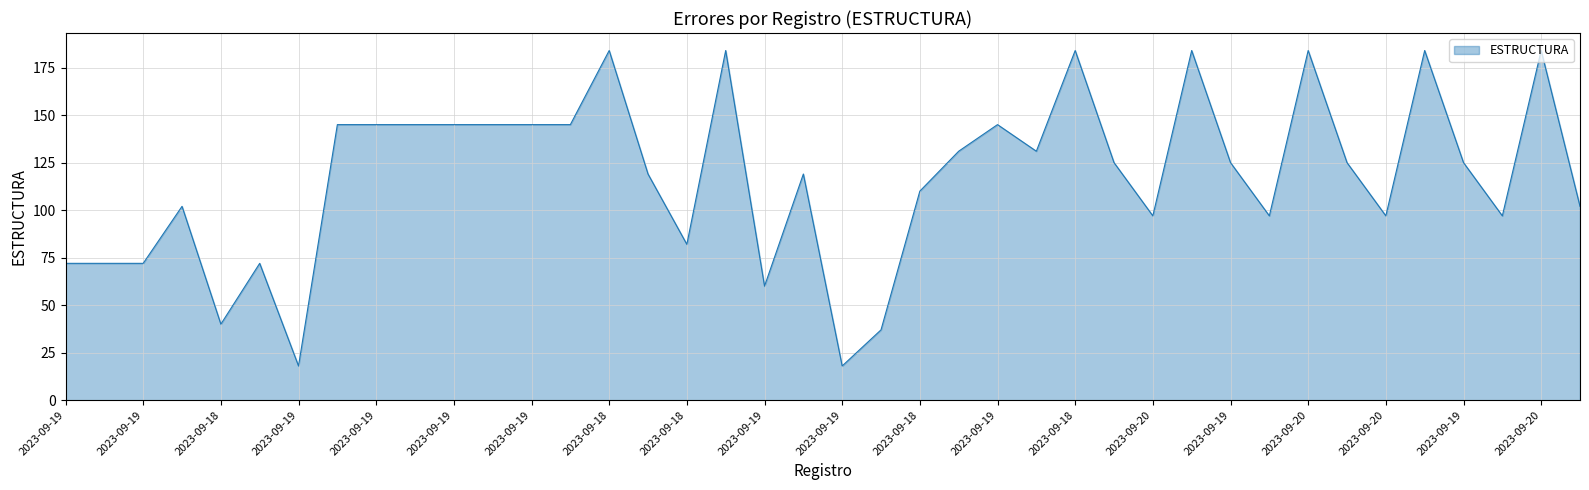

How many lines are shown in the chart?

1